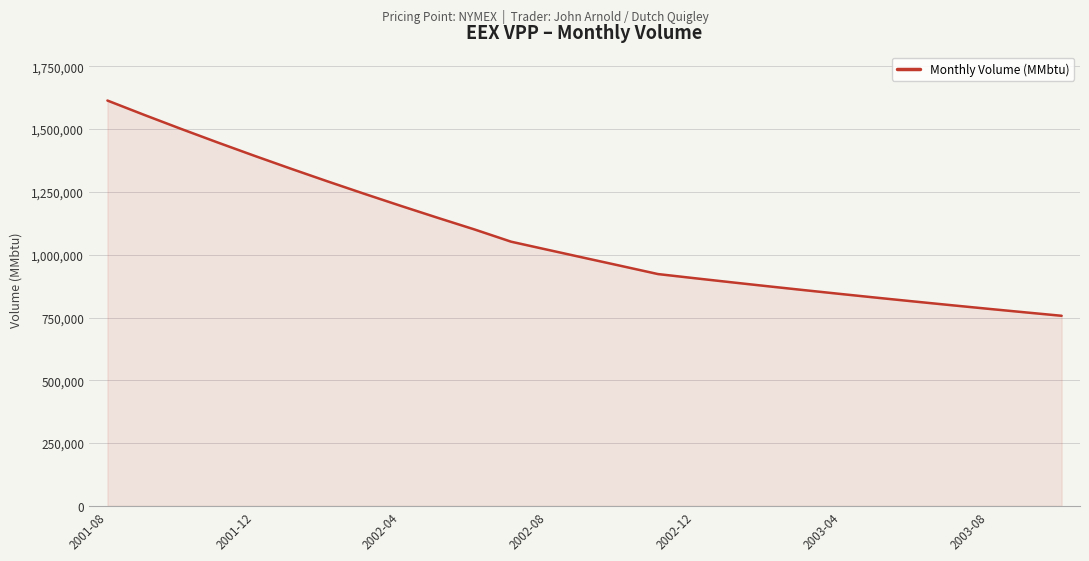

What is the maximum value shown in the chart?

1613764.8